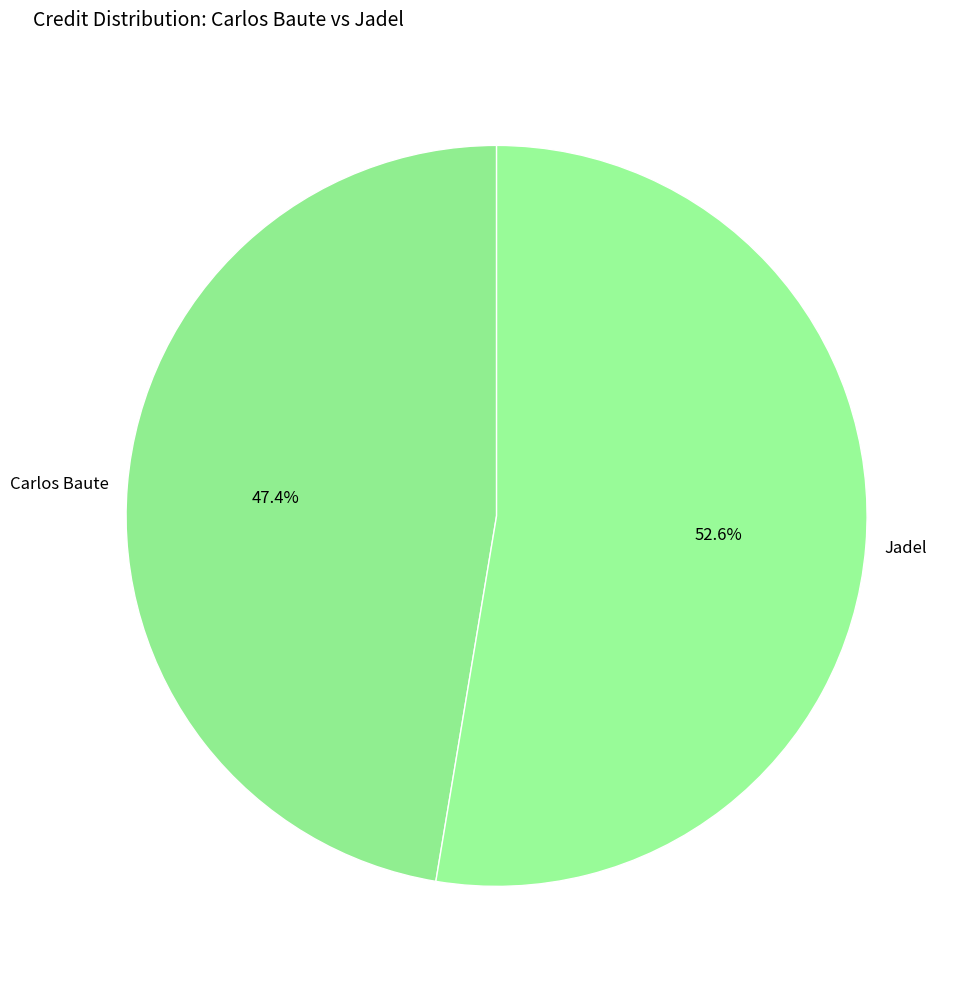

Approximately how many times larger is the value at Carlos Baute compared to Jadel?

0.9